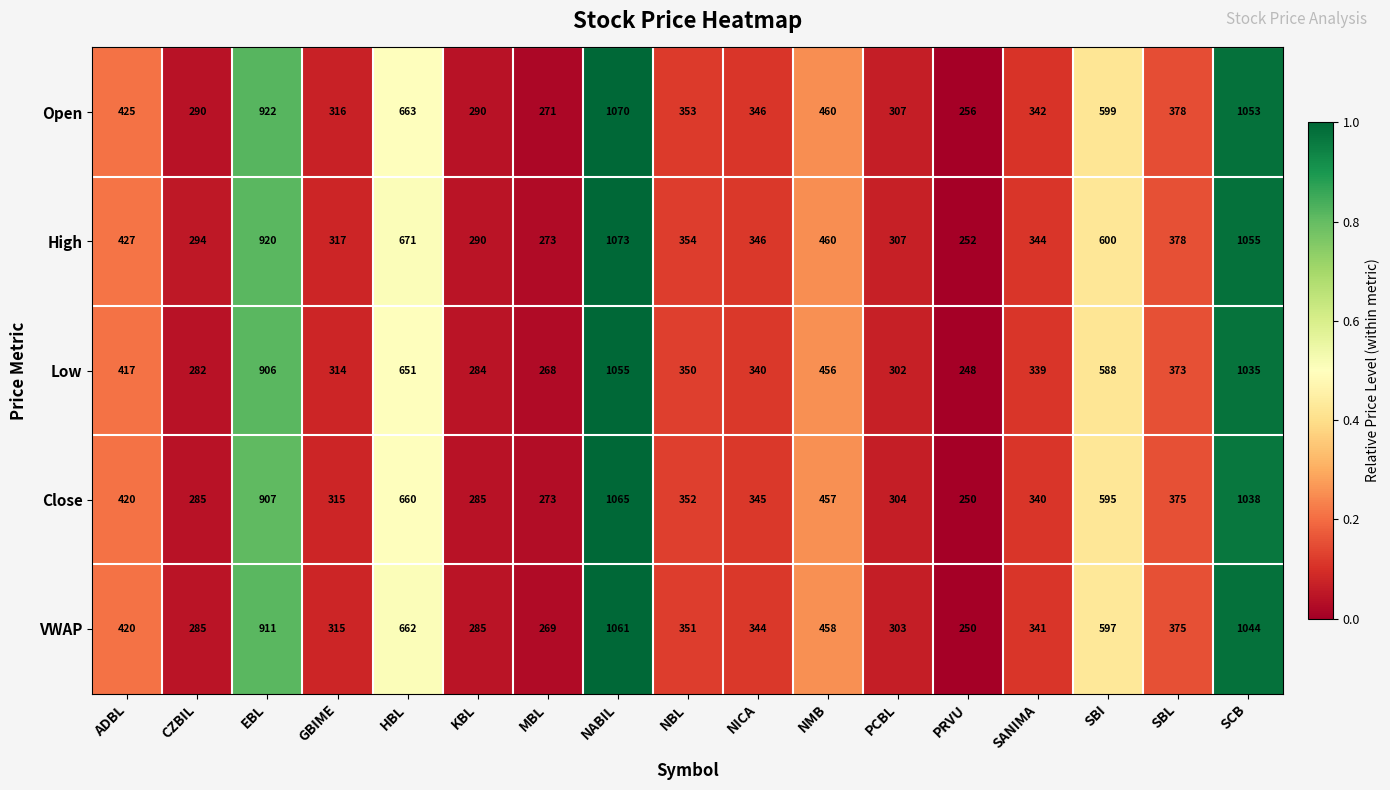

Which label corresponds to the largest value in the chart?

NABIL